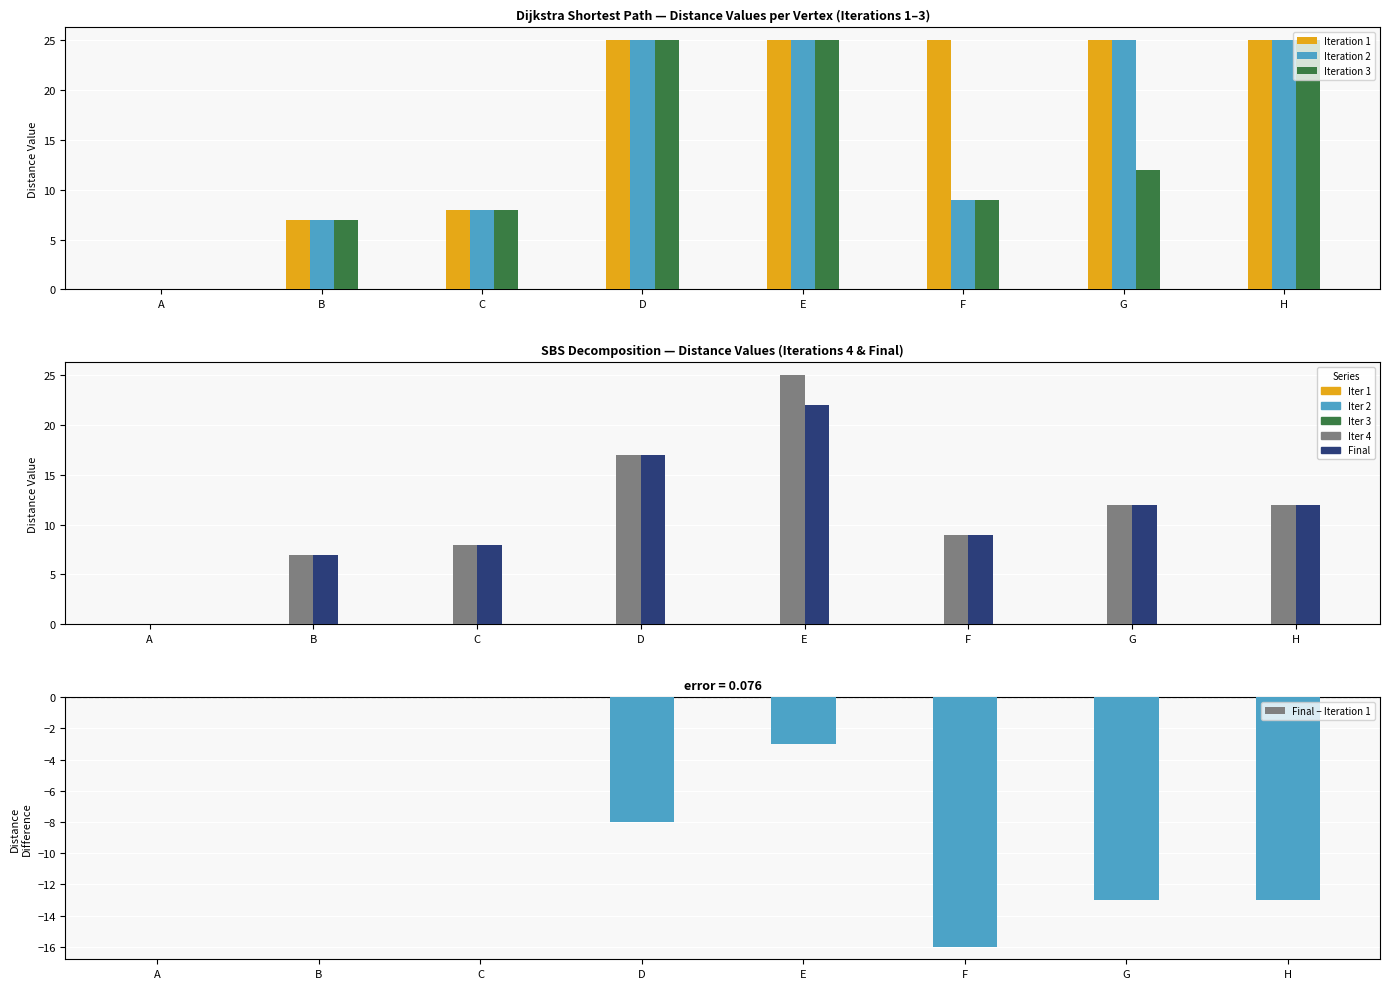

Reading right to left, extract all data points from this chart.

Iteration 1: H=25	G=25	F=25	E=25	D=25	C=8	B=7	A=0
Iteration 2: H=25	G=25	F=9	E=25	D=25	C=8	B=7	A=0
Iteration 3: H=25	G=12	F=9	E=25	D=25	C=8	B=7	A=0
Iteration 4: H=12	G=12	F=9	E=25	D=17	C=8	B=7	A=0
Final: H=12	G=12	F=9	E=22	D=17	C=8	B=7	A=0
Final − Iteration 1: H=-13	G=-13	F=-16	E=-3	D=-8	C=0	B=0	A=0